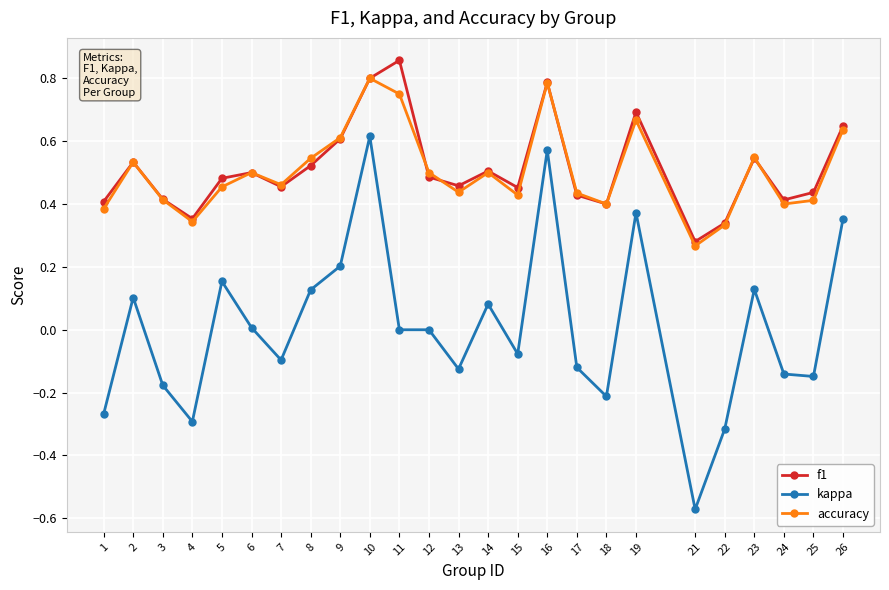

How many accuracy values are between 0 and 1?

25